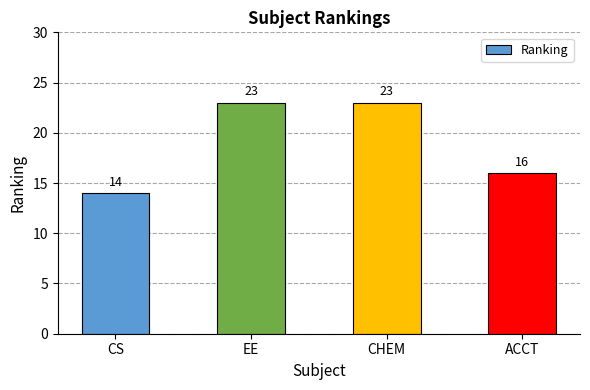

Reading left to right, list all the values displayed in this chart.

CS=14	EE=23	CHEM=23	ACCT=16